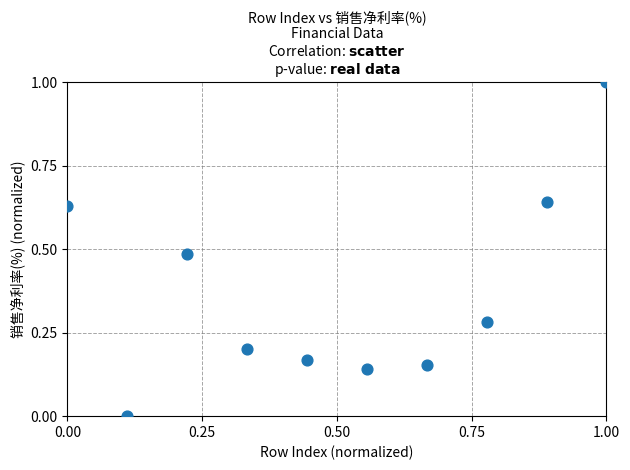

What is the range of Y values (max minus min)?

1.0